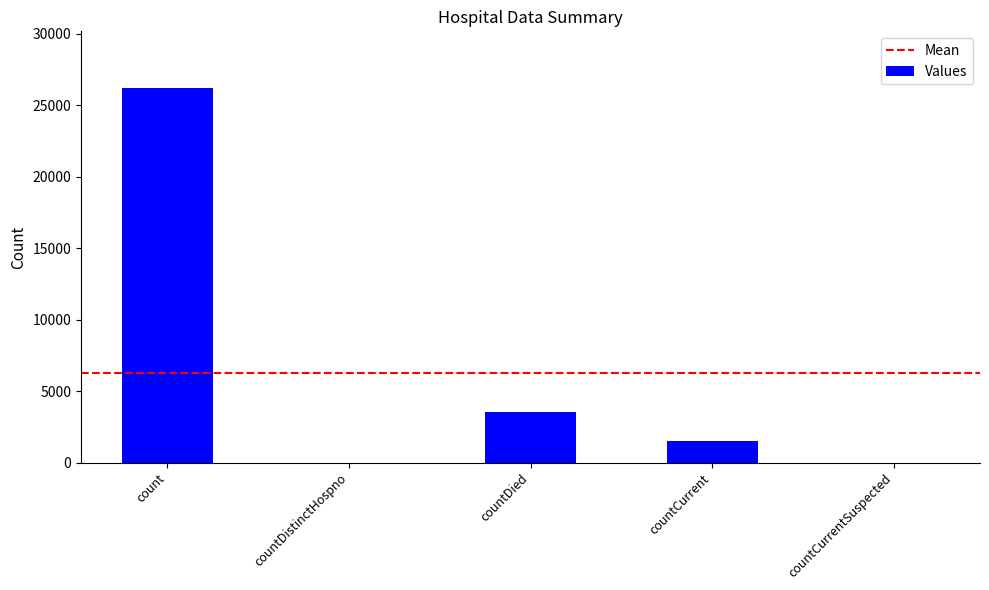

What is the sum of the values at countCurrent and countCurrentSuspected?

1505